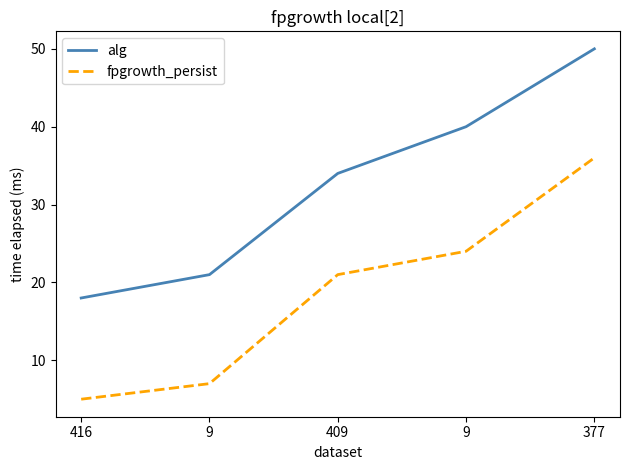

Count the number of categories in the chart.

5